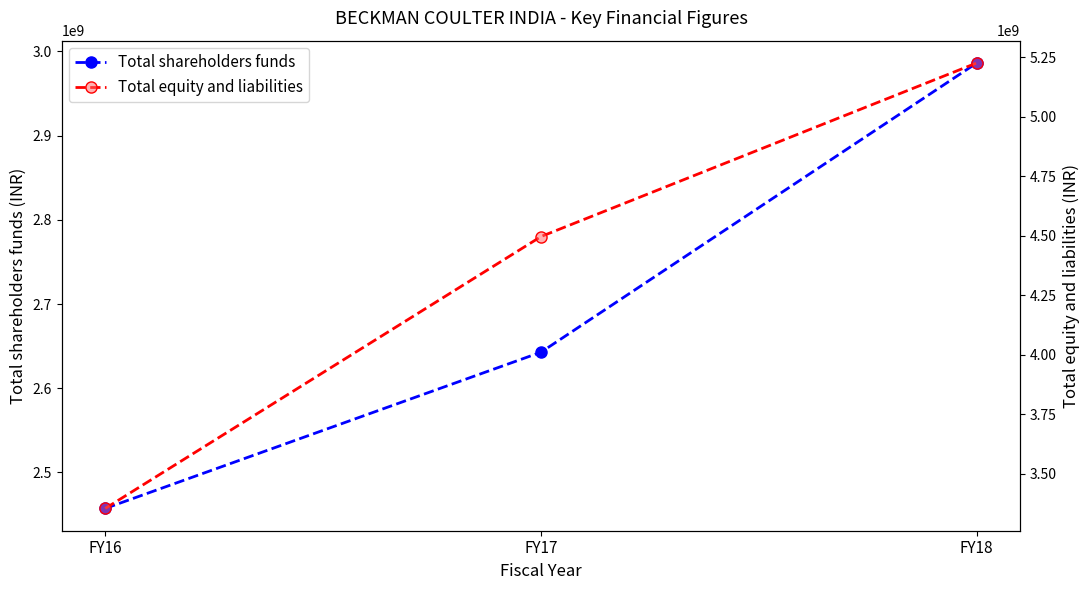

Is it true that Total equity and liabilities equals 4497000000 at FY17?

True